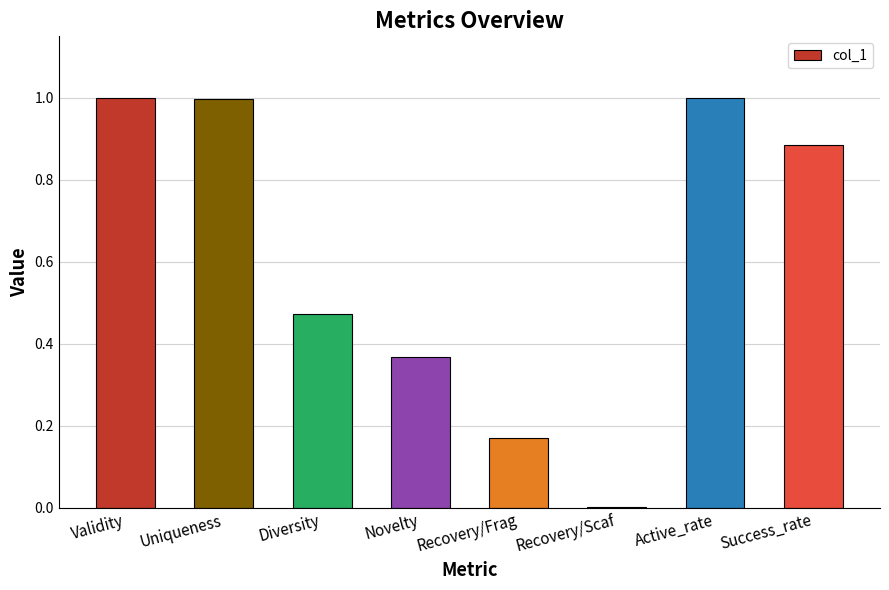

What is the maximum value shown in the chart?

1.0